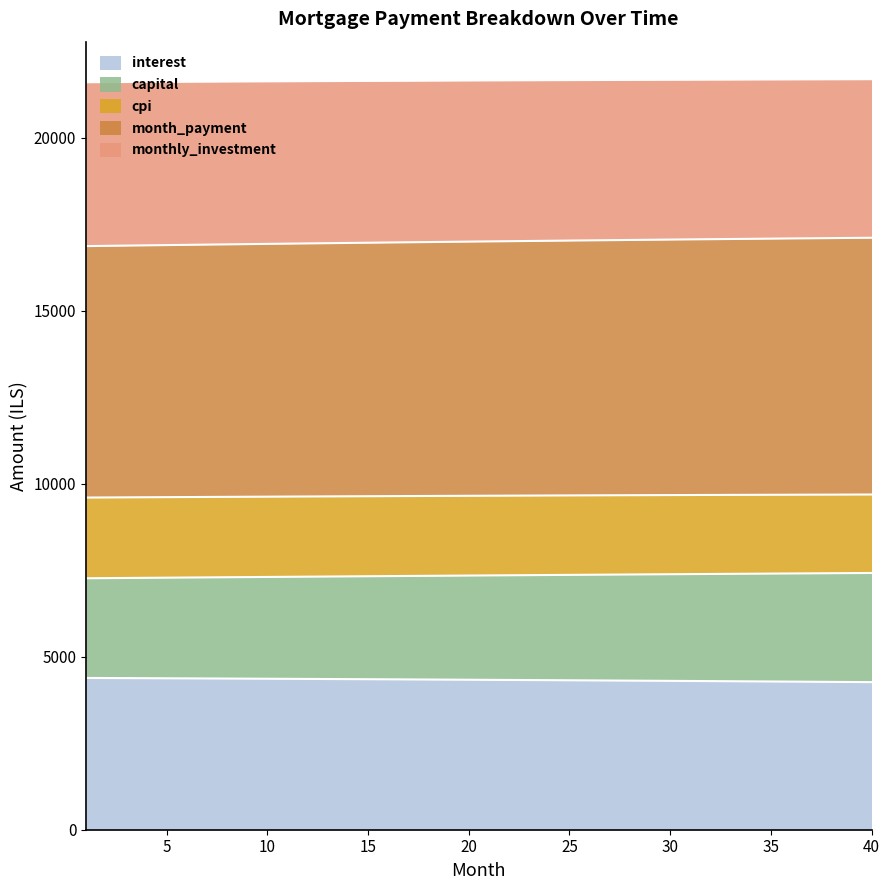

What is the highest value of the interest series?

4385.2